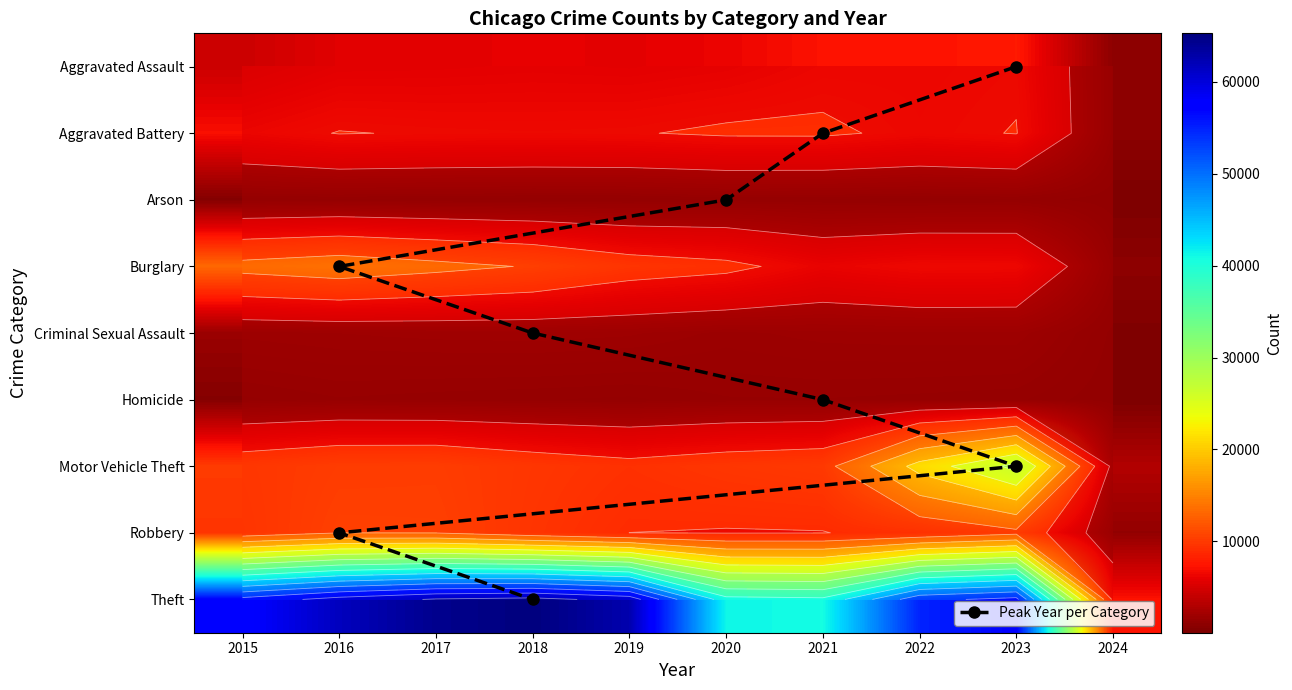

What is the smallest value displayed?

53